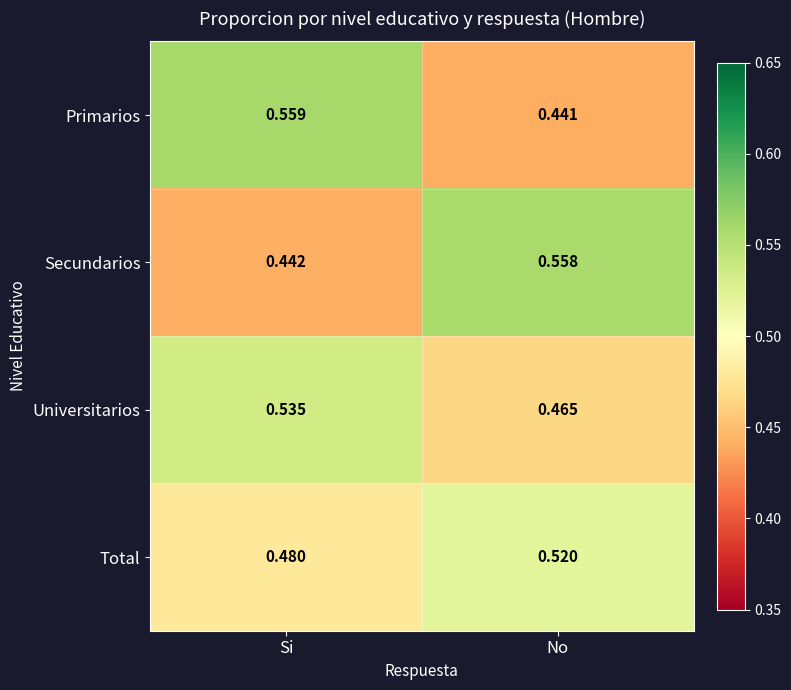

Which series has the widest spread of values?

Primarios